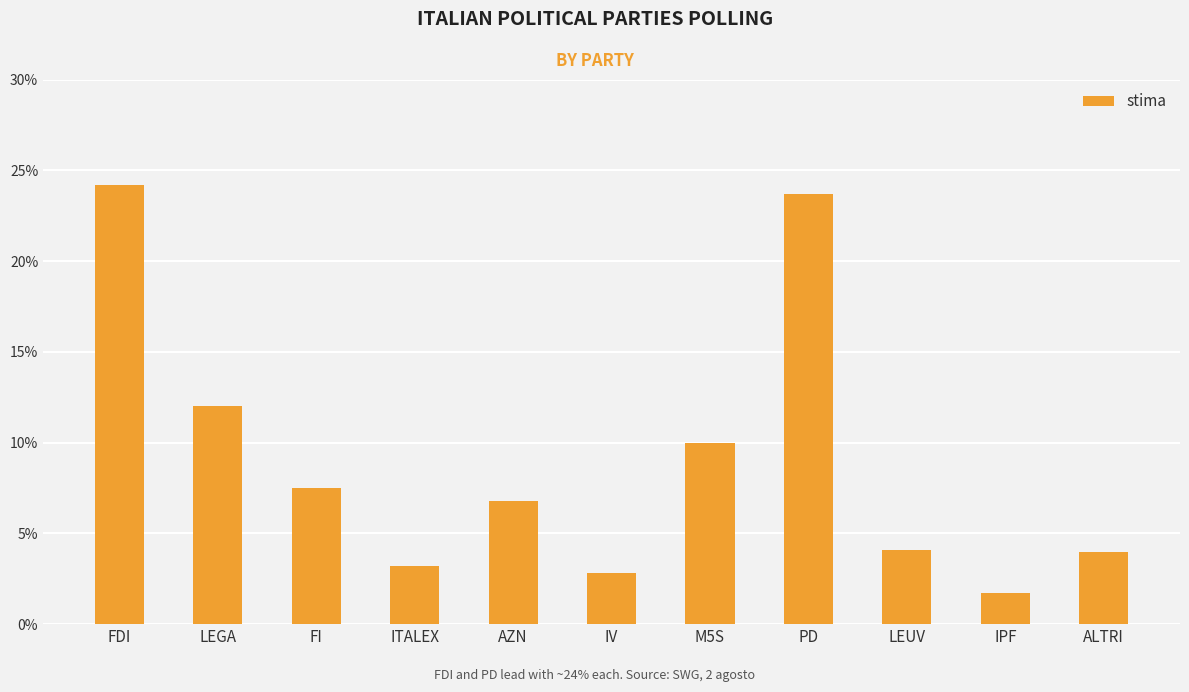

Rank the categories by value from highest to lowest.

FDI, PD, LEGA, M5S, FI, AZN, LEUV, ALTRI, ITALEX, IV, IPF